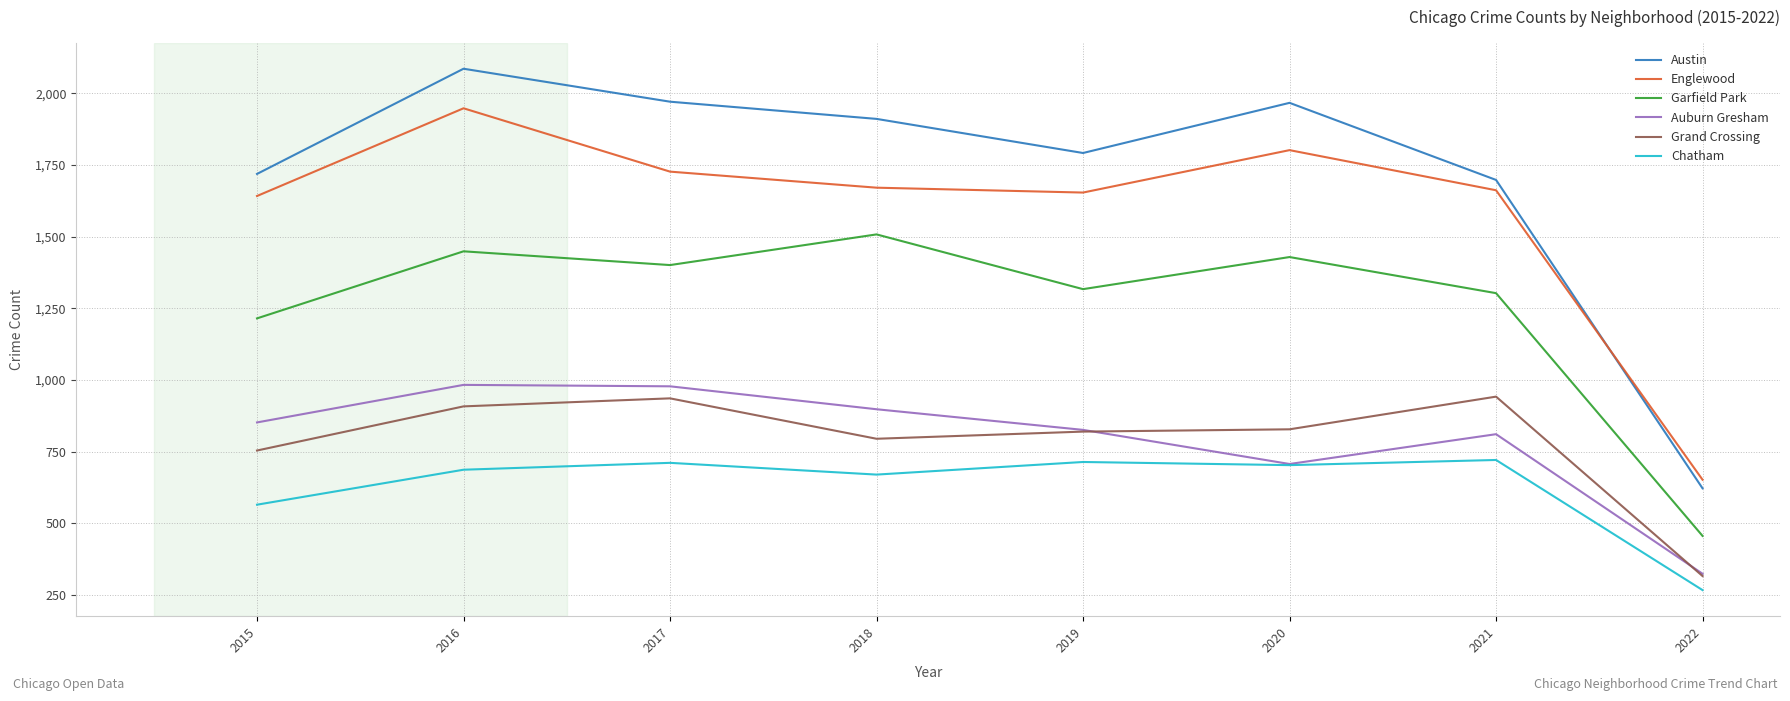

True or false: Grand Crossing and Austin intersect in this chart.

False